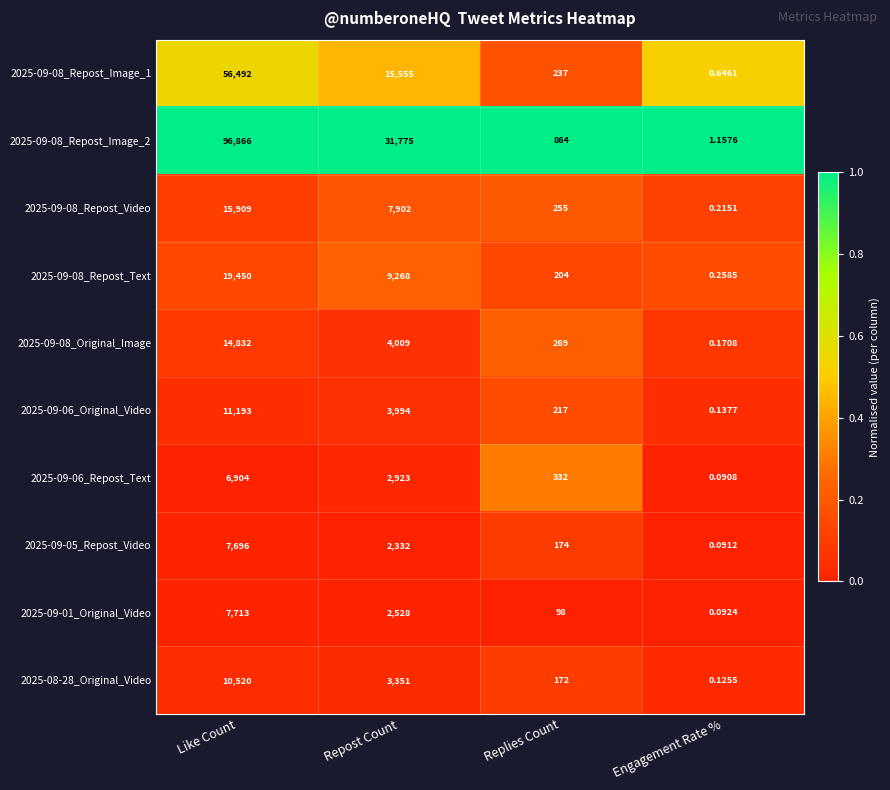

Which category has the highest value in the 2025-09-08_Original_Image series?

Like Count